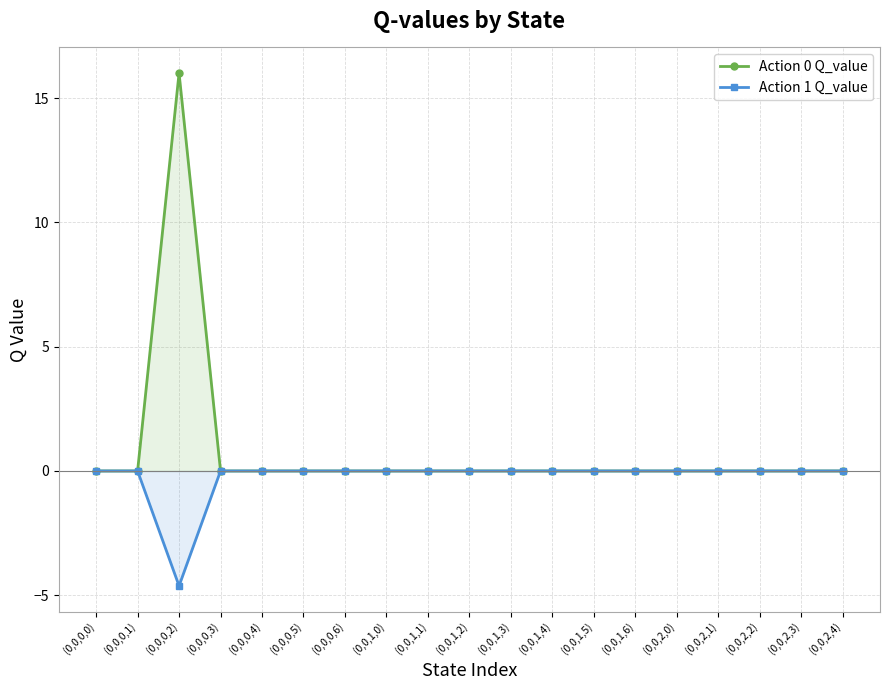

Rank the series by their maximum value, from lowest to highest.

Action 1 Q_value, Action 0 Q_value